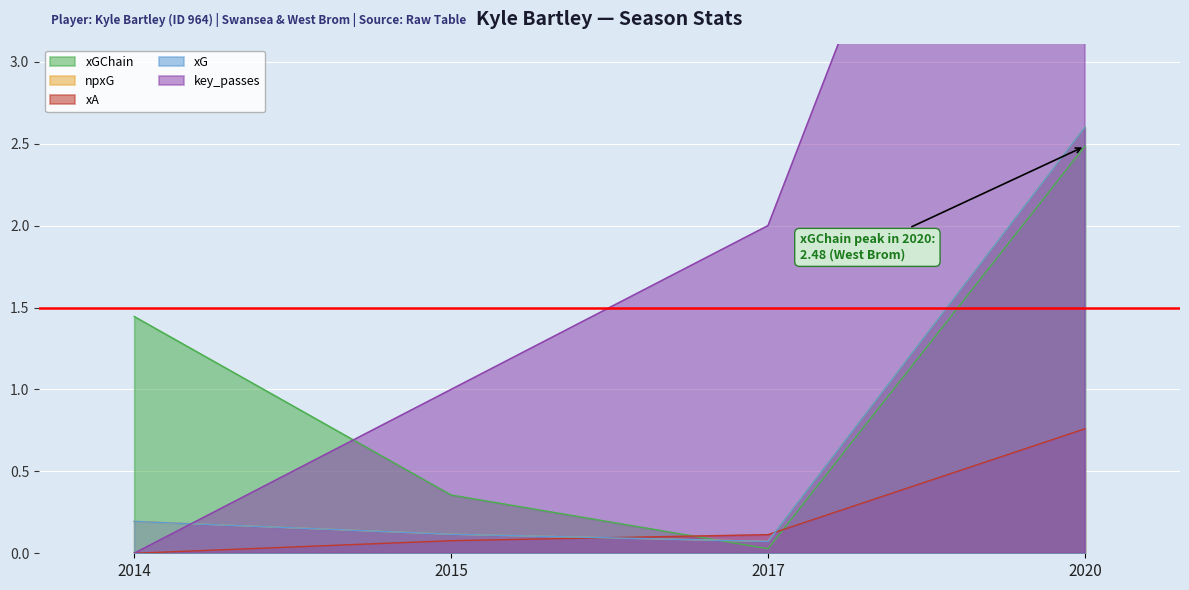

Which category has the lowest value across all series?

2014